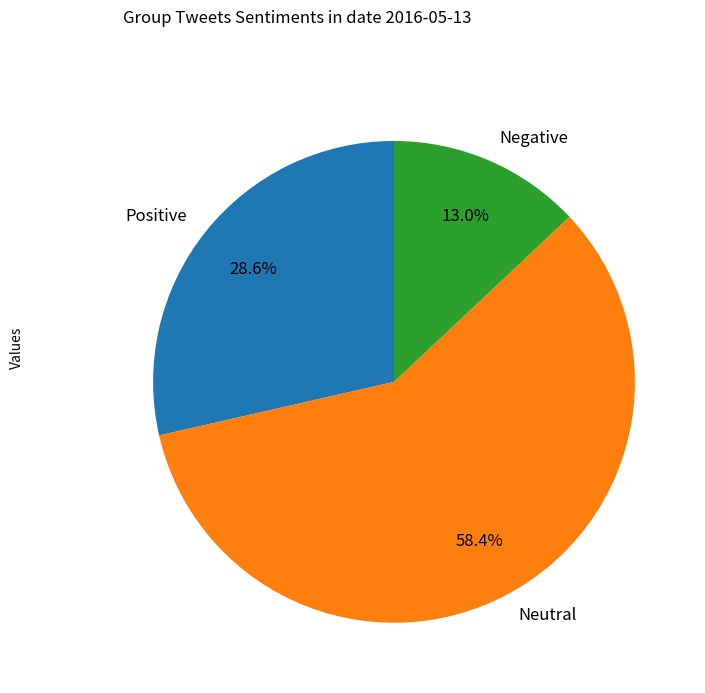

Rank the categories by value from lowest to highest.

Negative, Positive, Neutral